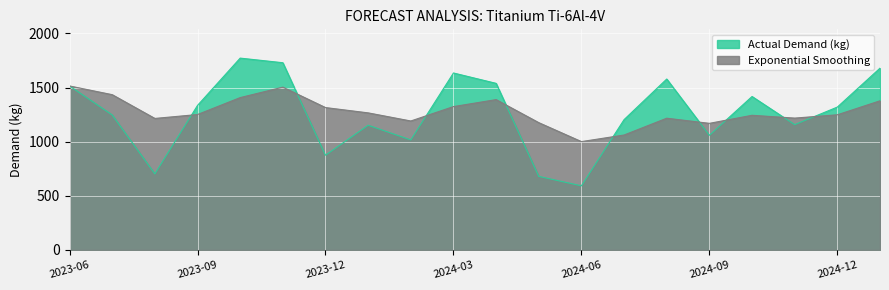

Which series has the largest total across all categories?

Exponential Smoothing